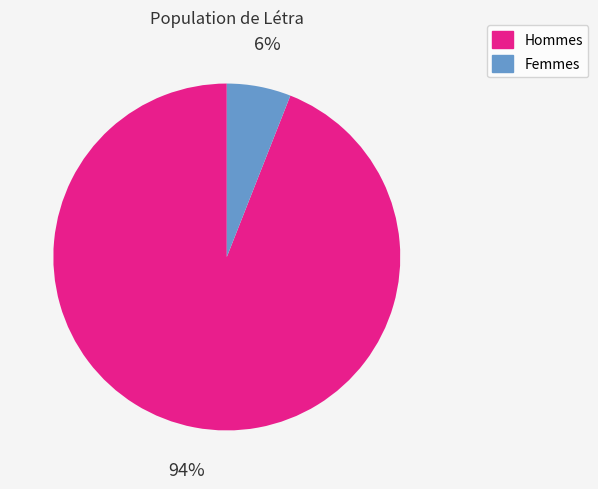

How many segments does this pie chart have?

2